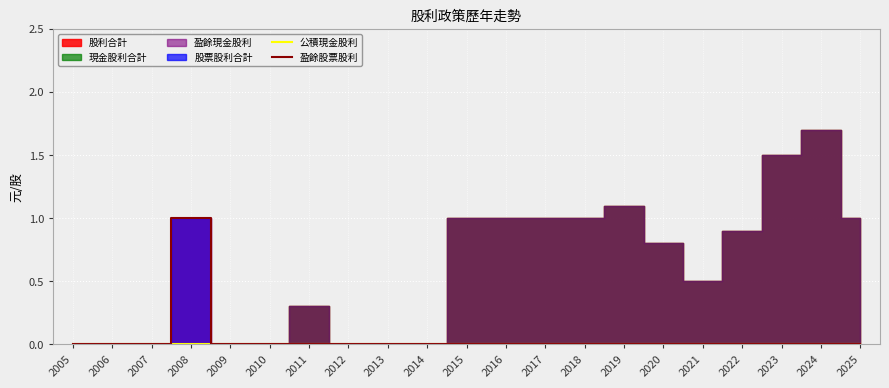

Which series has the largest total across all categories?

盈餘股票股利